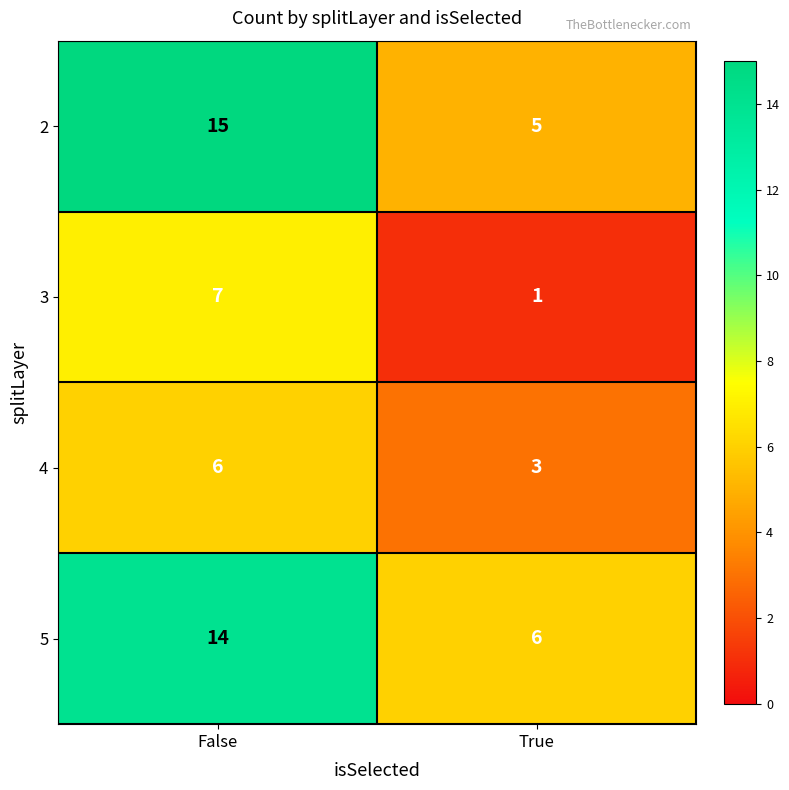

Reading left to right, what are all the values shown in this chart?

2: False=15	True=5
3: False=7	True=1
4: False=6	True=3
5: False=14	True=6